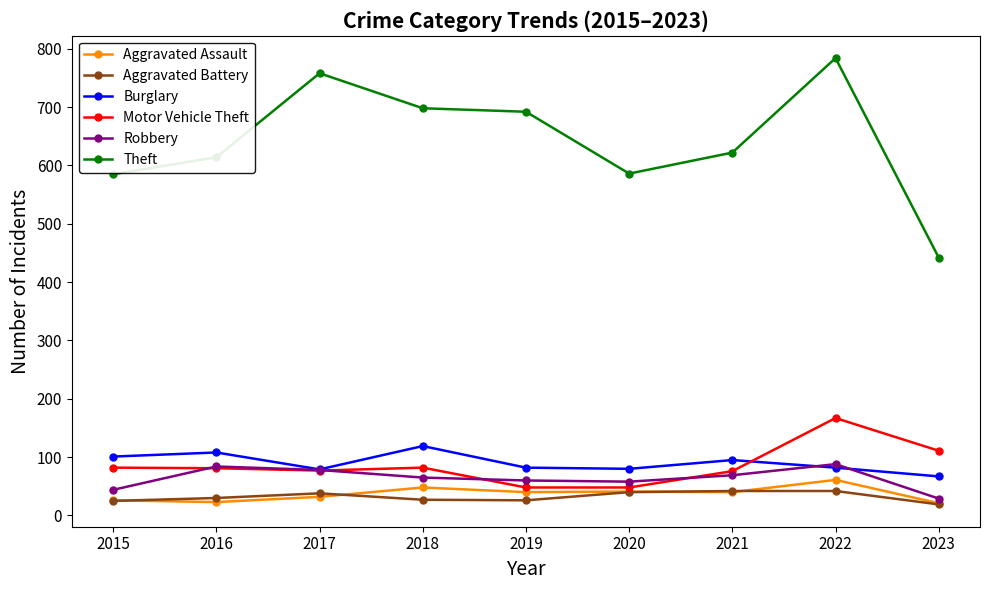

What is the difference between the maximum and minimum values in the Robbery series?

59